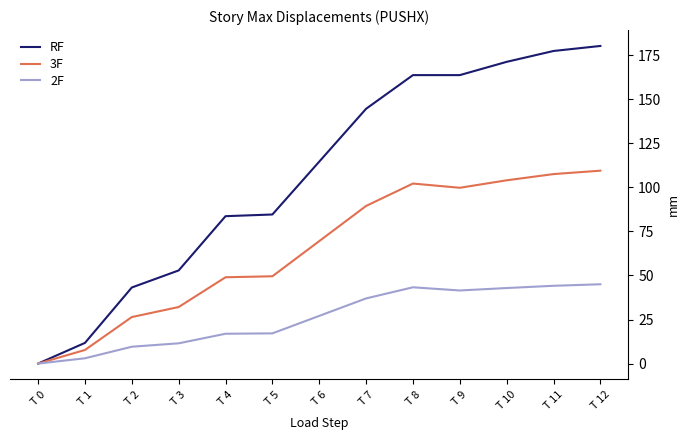

How many series are shown in this chart?

3